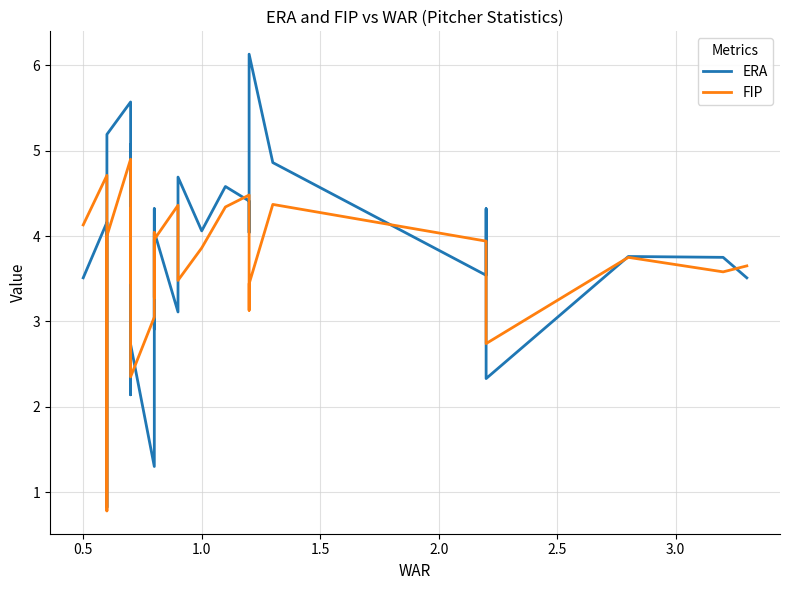

What is the minimum value shown in the chart?

0.8